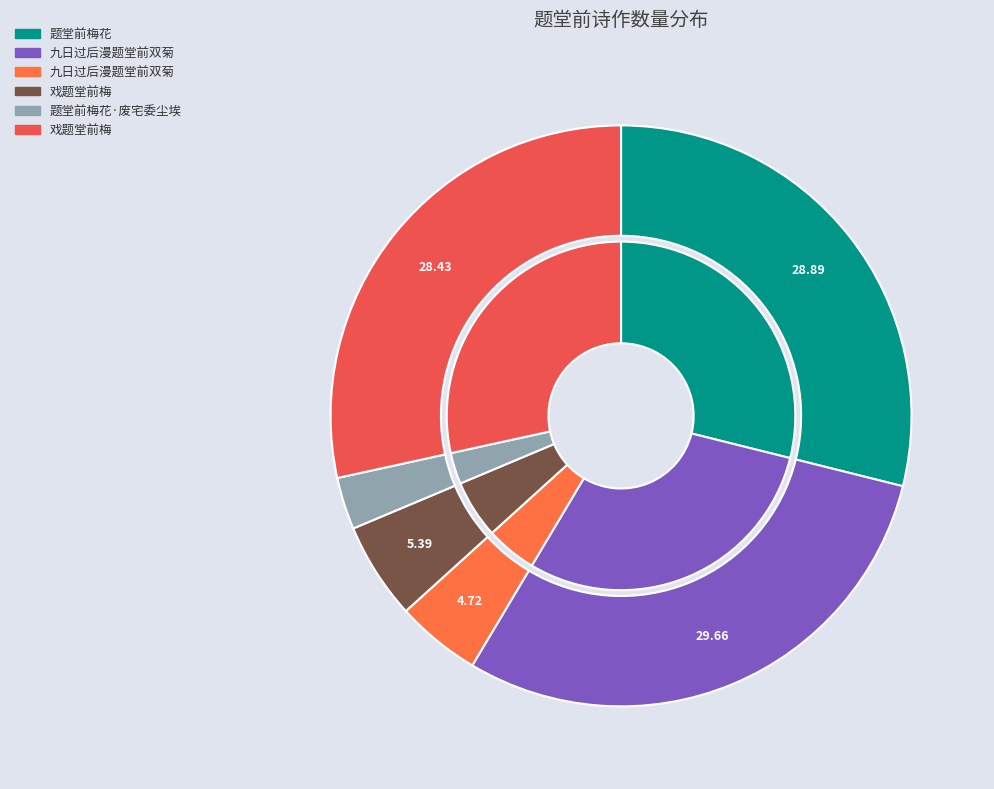

Rank the categories by value from lowest to highest.

题堂前梅花·废宅委尘埃, 九日过后漫题堂前双菊, 戏题堂前梅, 戏题堂前梅, 题堂前梅花, 九日过后漫题堂前双菊